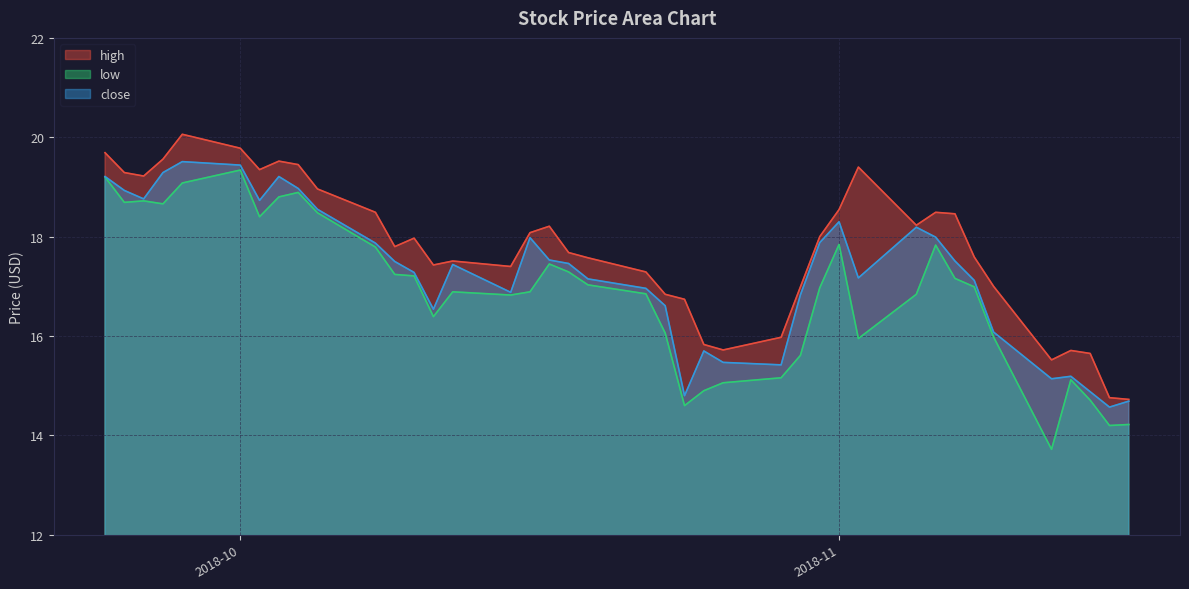

What is the spread (max minus min) of values at 0?

0.5